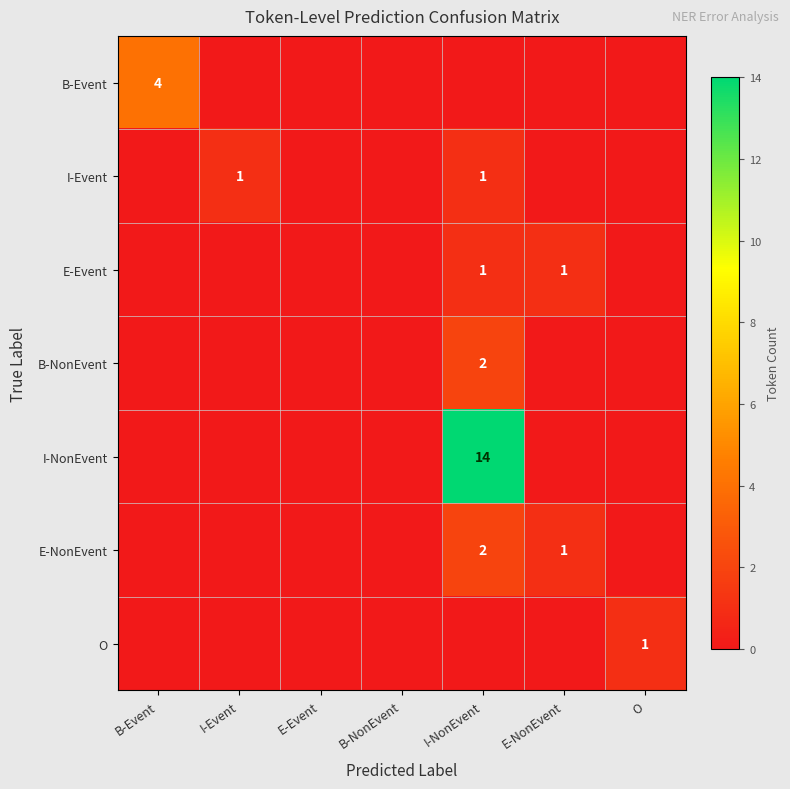

The value of E-Event at I-NonEvent is 0. True or false?

False